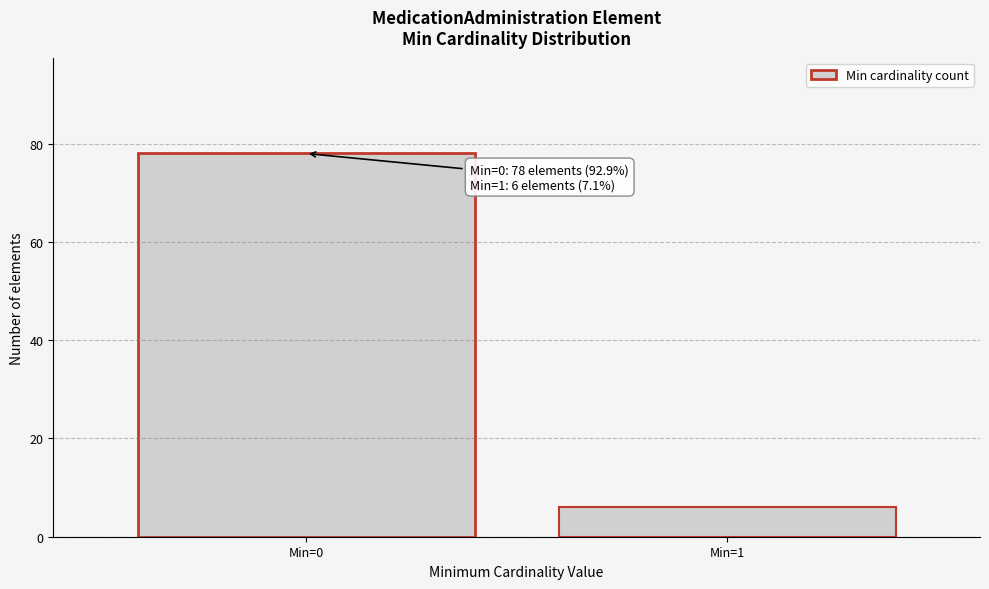

Reading right to left, what are all the values shown in this chart?

Min=1=6	Min=0=78